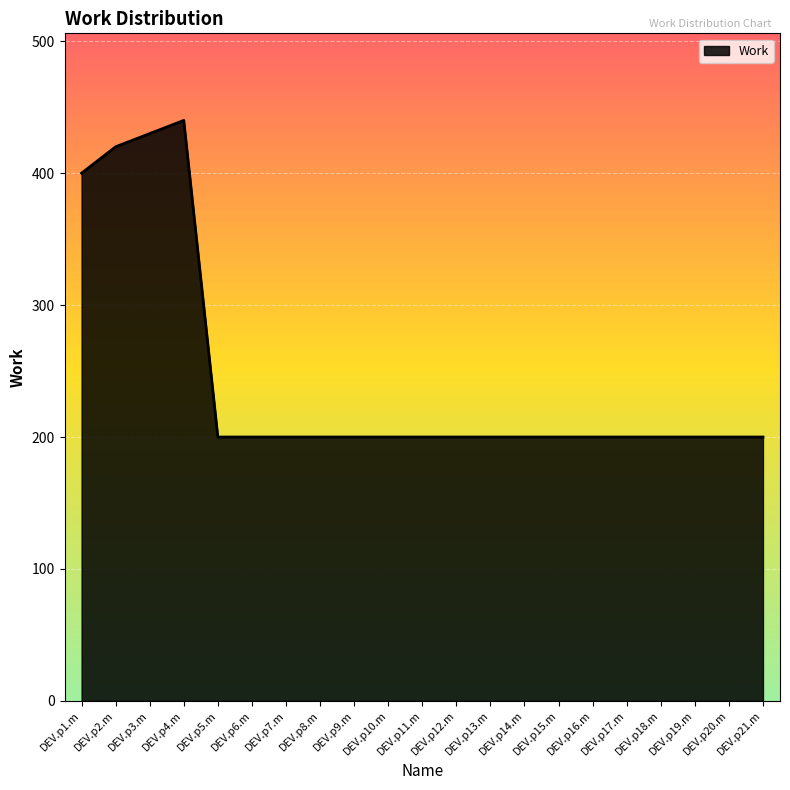

What value does the data have at DEV.p13.m, to the nearest 50?

200